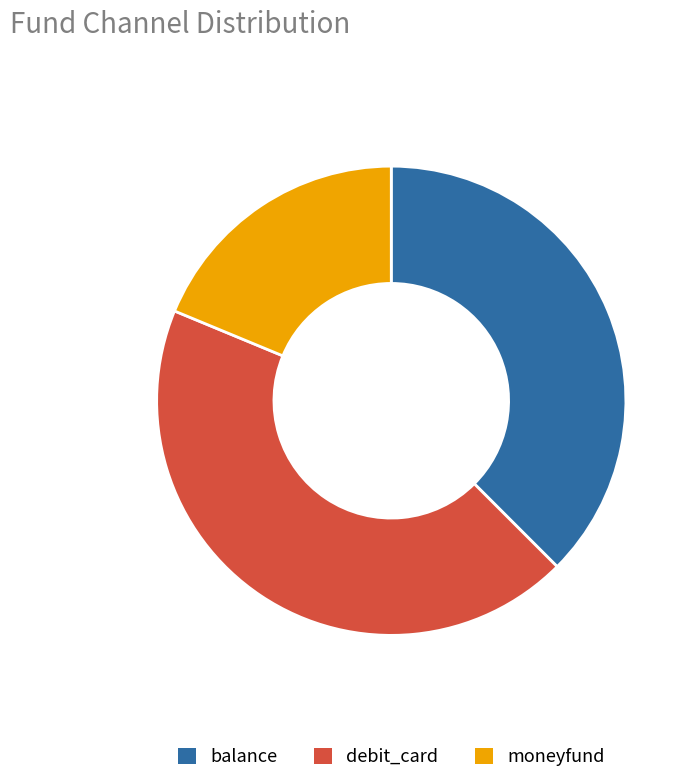

Is the sum of moneyfund and balance greater than half?

Yes